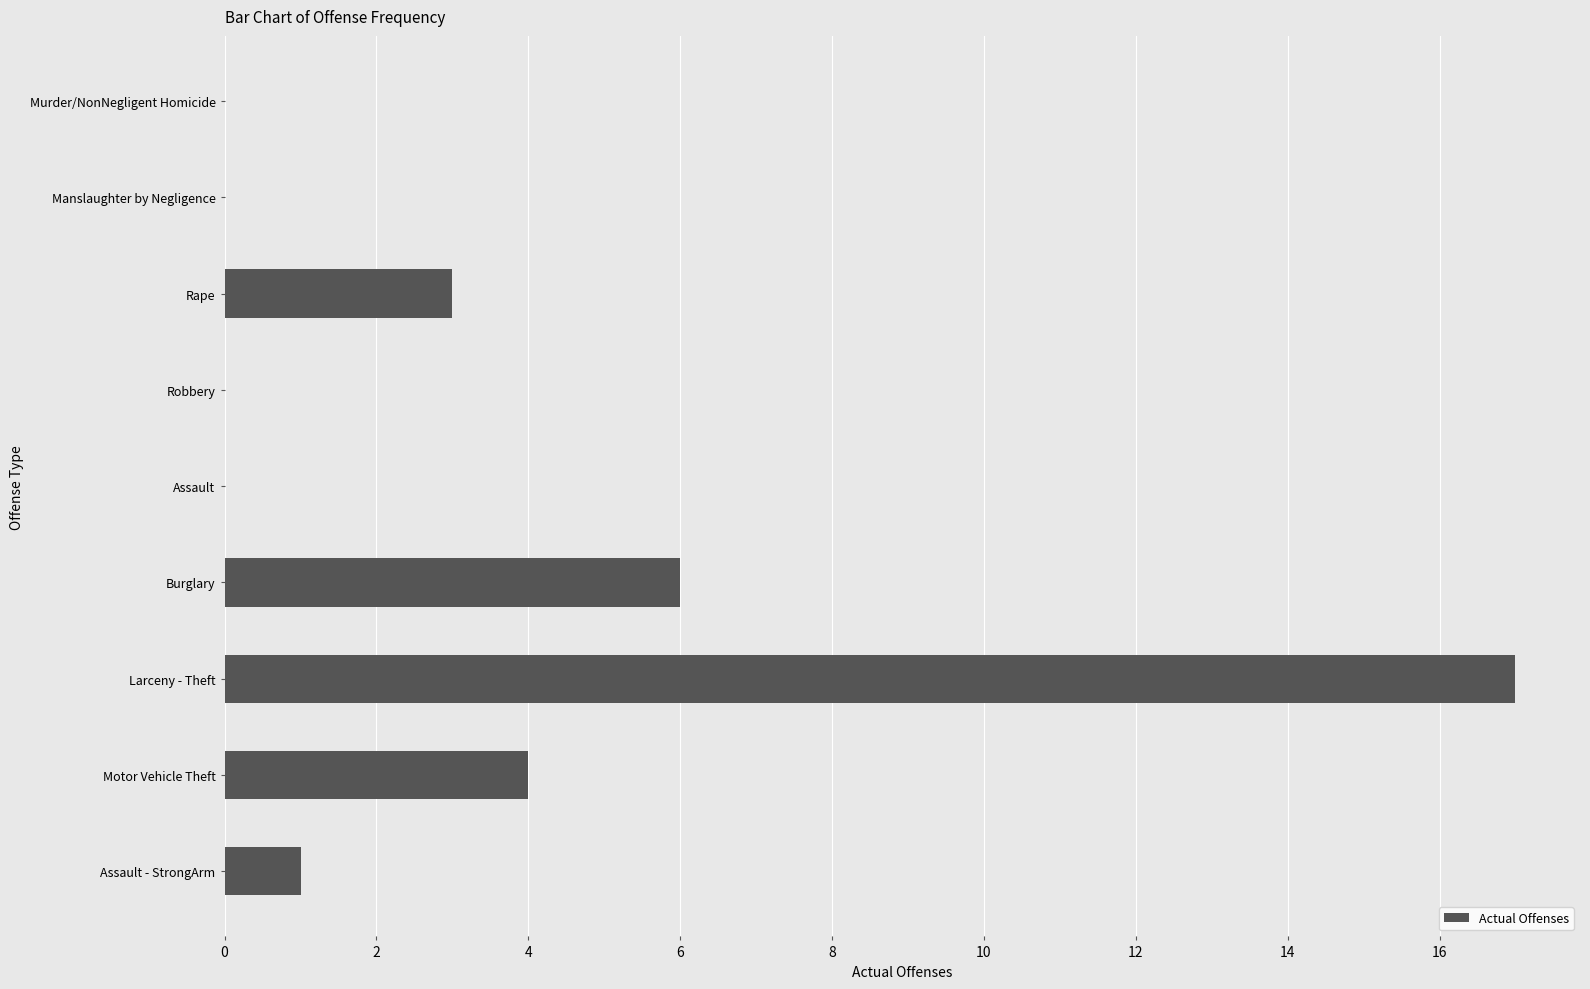

What is the approximate value at Burglary?

6